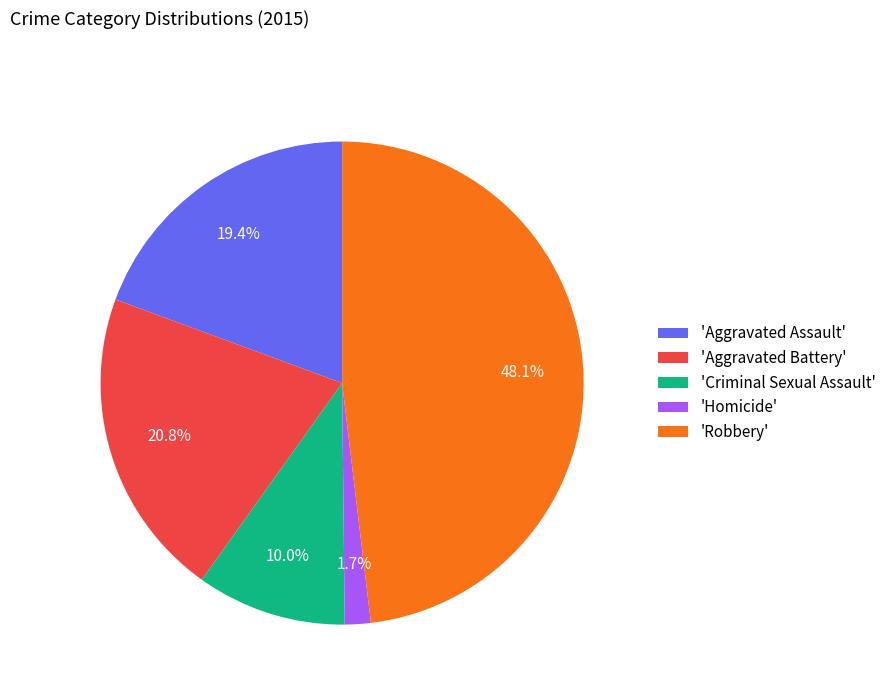

Which category has the biggest portion of the pie?

'Robbery'